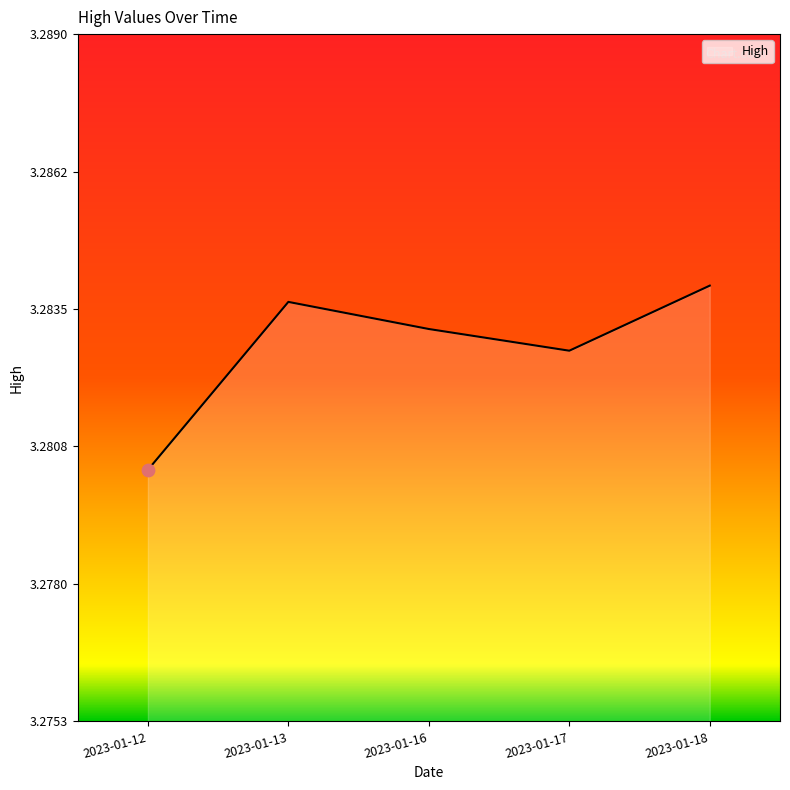

Which has a higher value, 2023-01-16 or 2023-01-17?

2023-01-16